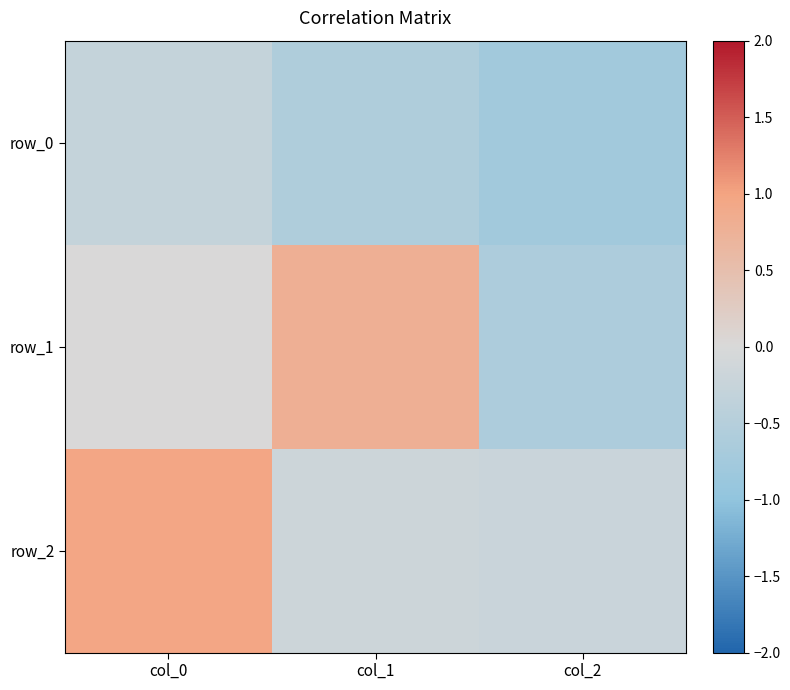

What is the greatest value displayed?

1.0